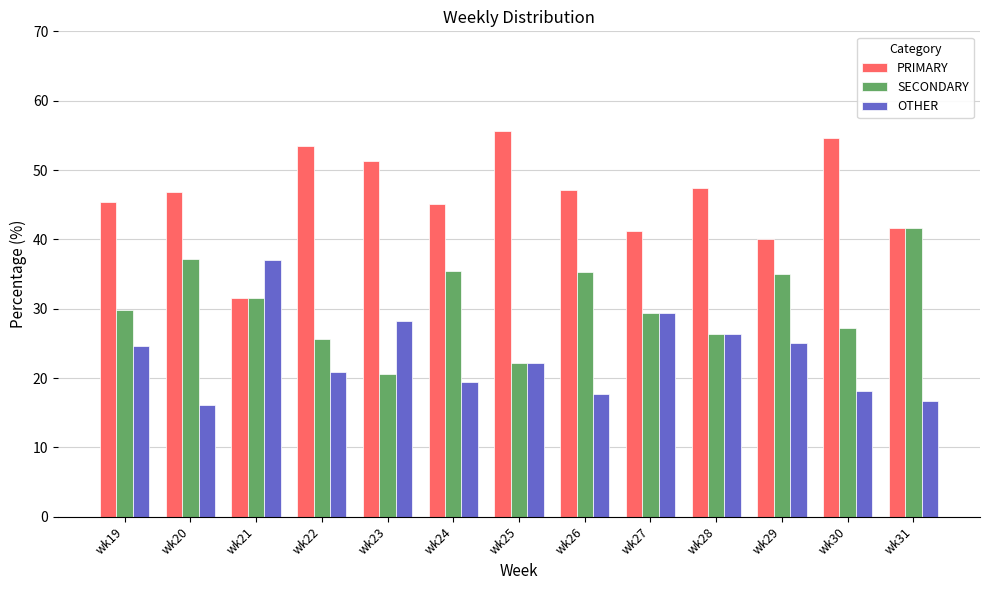

Rank the series by their average value, from highest to lowest.

PRIMARY, SECONDARY, OTHER